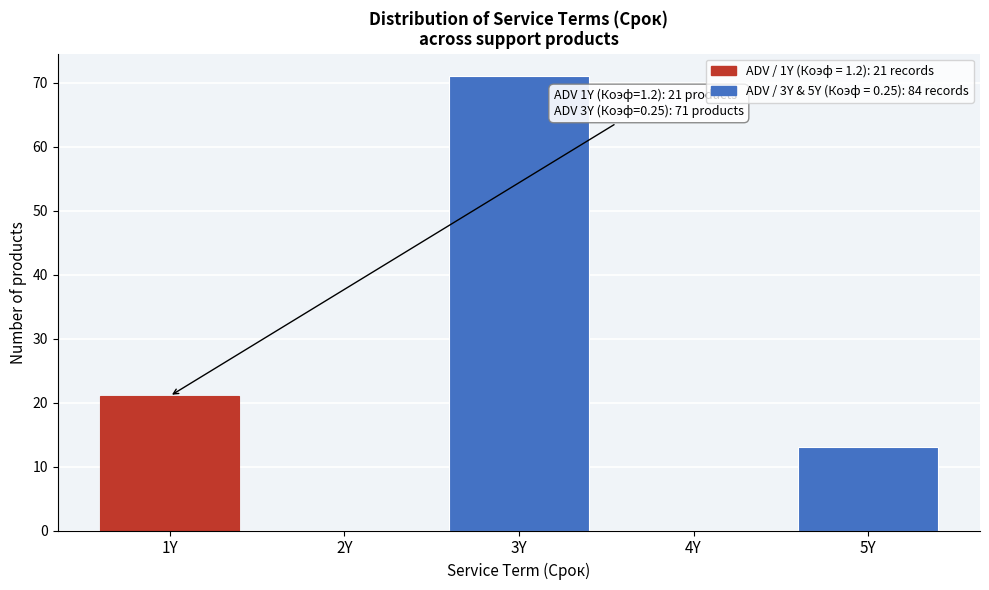

Reading right to left, extract all data points from this chart.

5Y=13	4Y=0	3Y=71	2Y=0	1Y=21